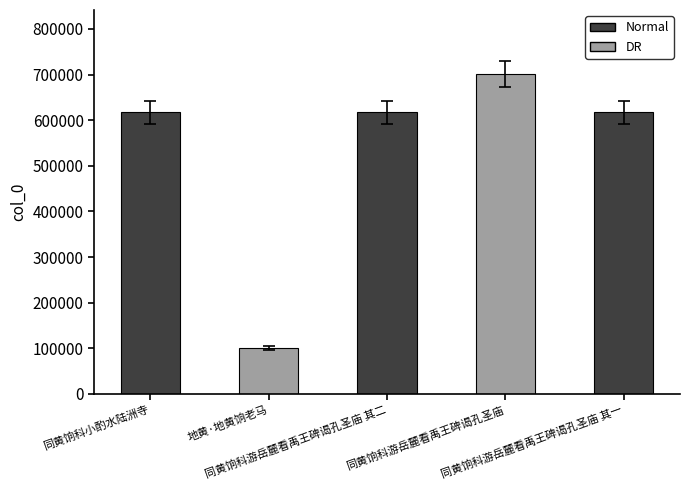

What is the difference between the maximum and minimum values?

600700